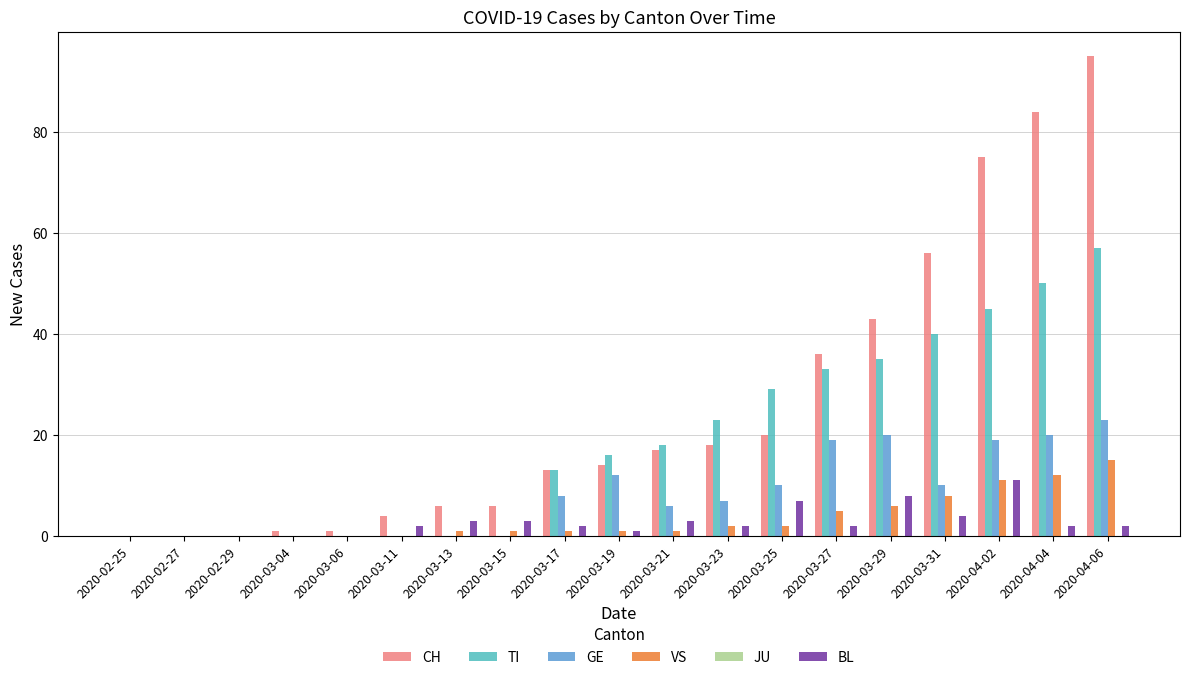

Where does the GE series first go above 7?

2020-03-17